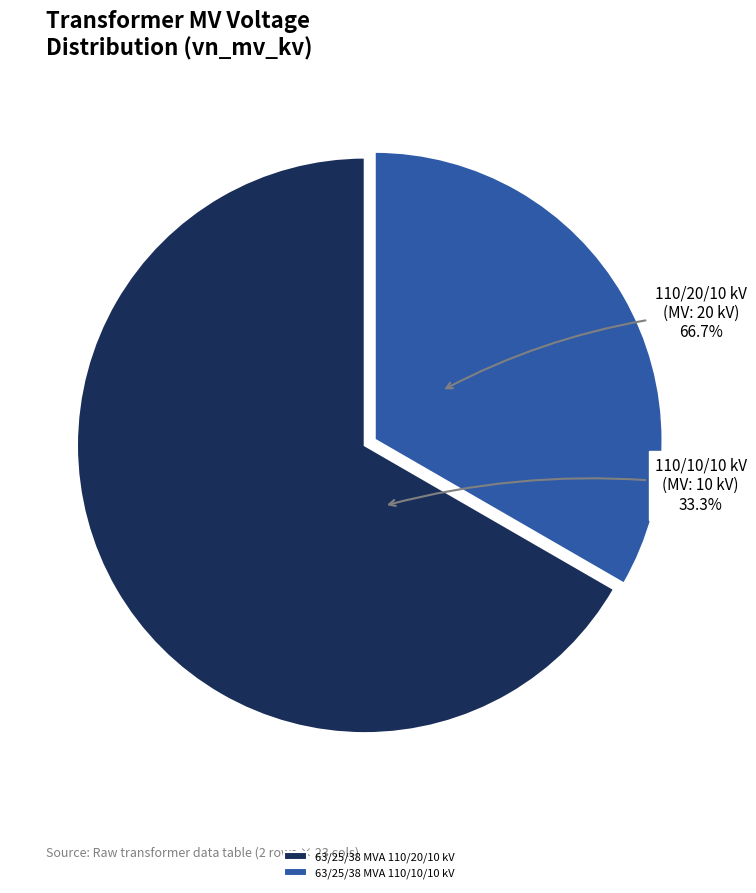

Count the number of slices in the pie.

2